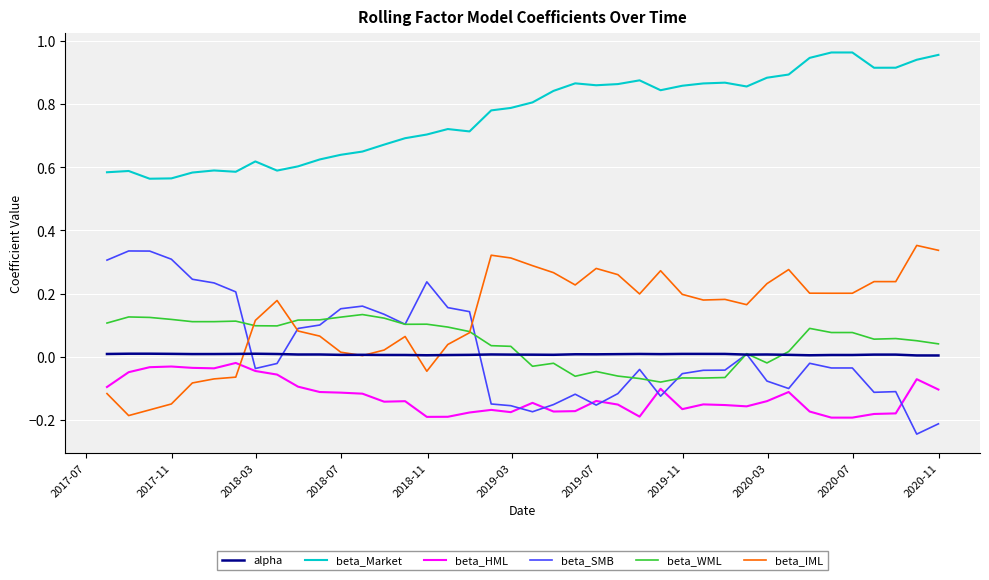

Which series has the largest total across all categories?

beta_Market